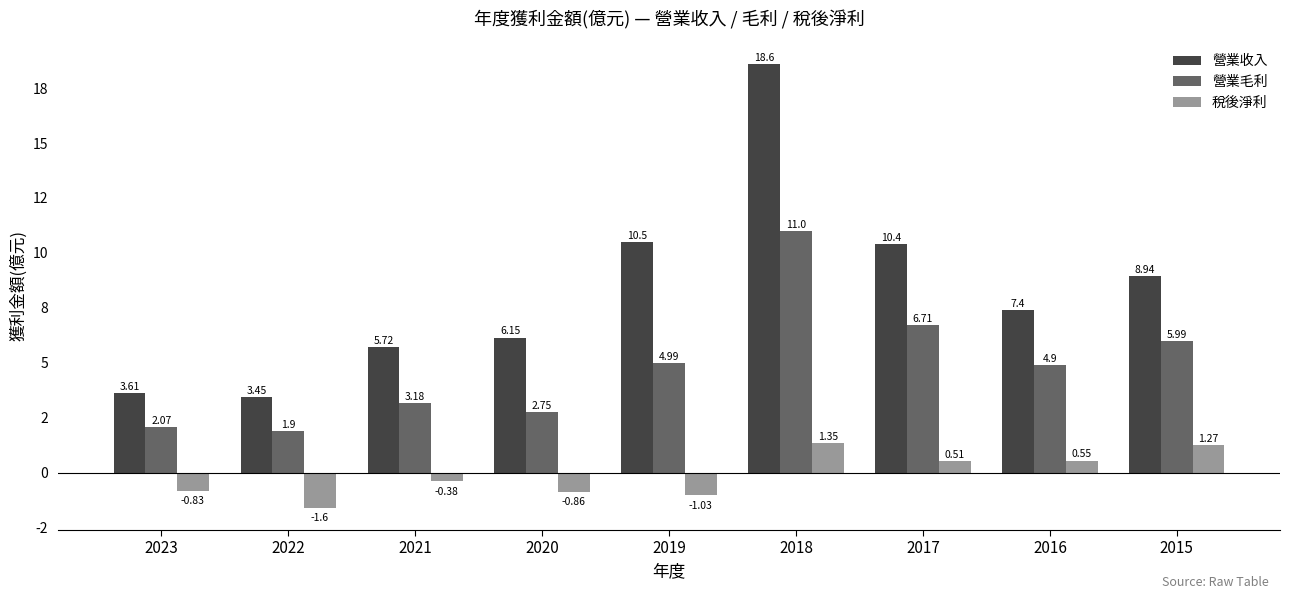

What is the minimum value for 稅後淨利?

-1.6